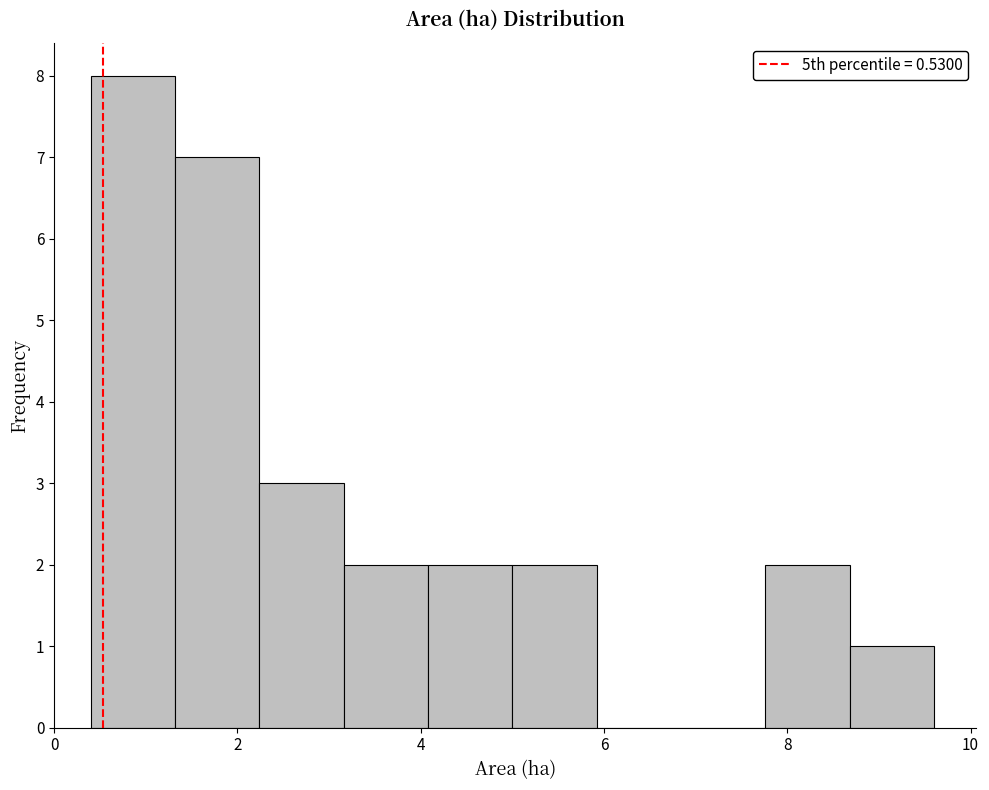

Reading left to right, transcribe this chart: for each bar, give the range it covers on the x-axis and its height. Neither the bar edges nor the heights are printed on the chart, so give them approximately, as read against the axes.

0.40 to 1.32: 8
1.32 to 2.24: 7
2.24 to 3.16: 3
3.16 to 4.08: 2
4.08 to 5.00: 2
5.00 to 5.92: 2
5.92 to 6.84: 0
6.84 to 7.76: 0
7.76 to 8.68: 2
8.68 to 9.60: 1